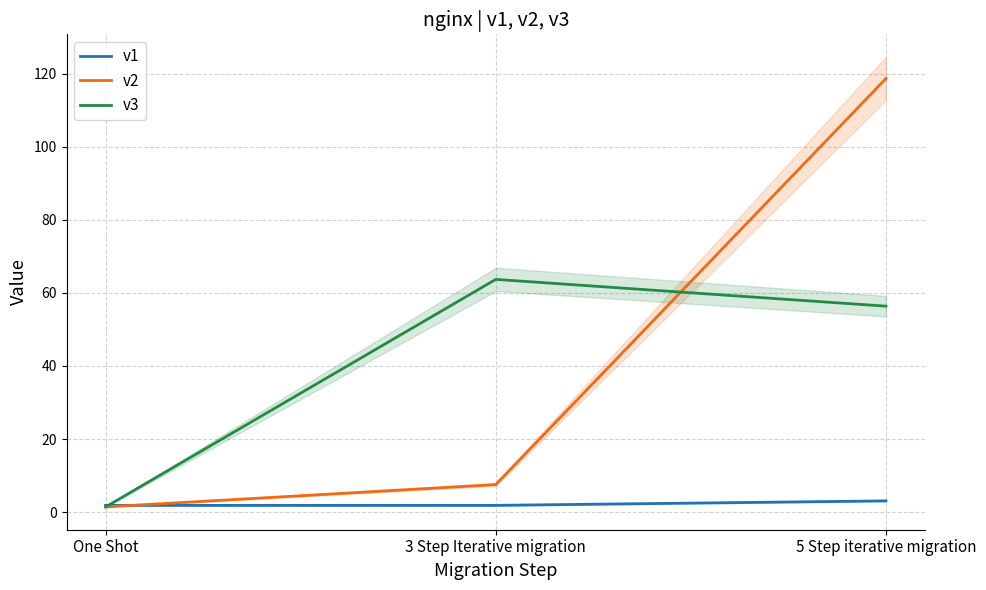

At how many categories does at least one series exceed 98?

1